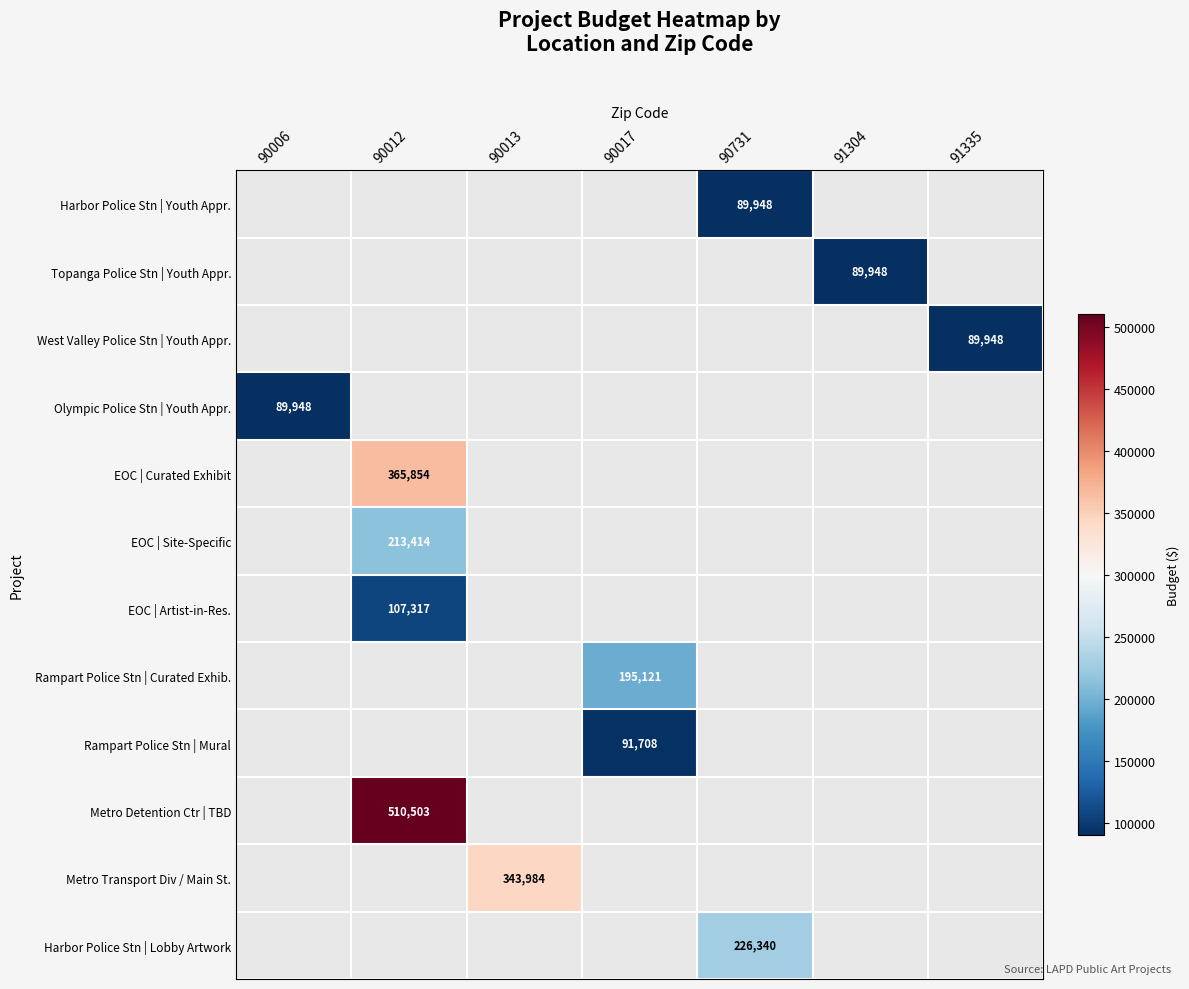

True or false: EOC | Site-Specific has a value of 213414 at 90012.

True